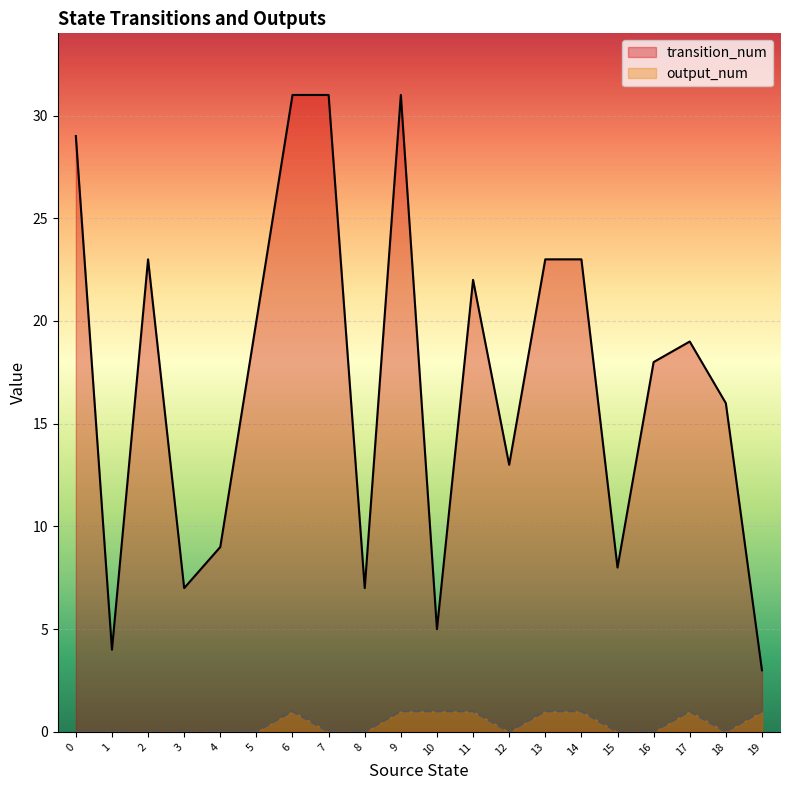

The transition_num series shows 23 at 14. True or false?

True